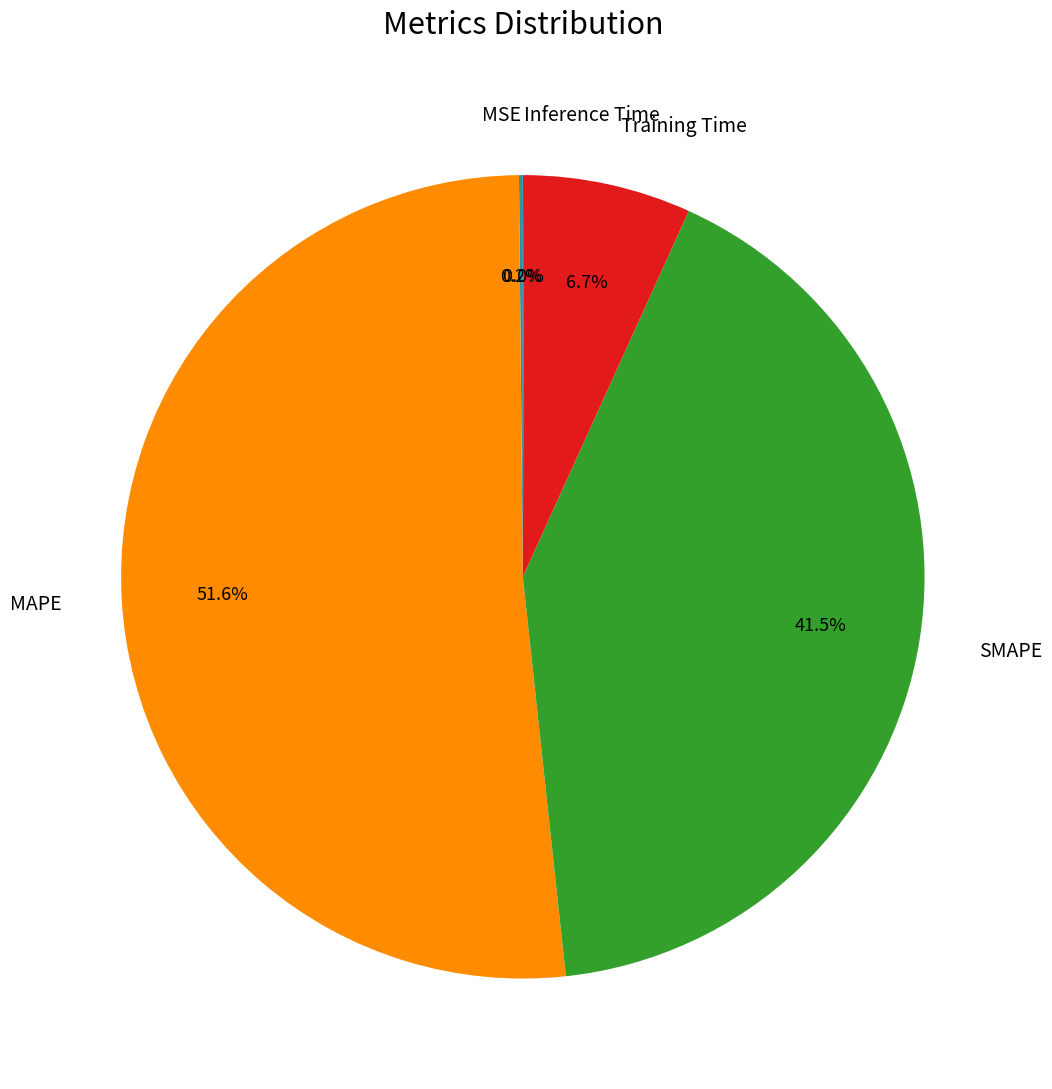

Is the sum of SMAPE and MAPE greater than half?

Yes